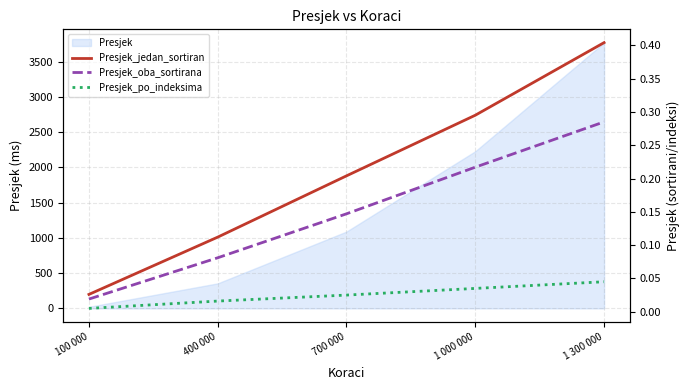

At how many categories does at least one series exceed 0?

5